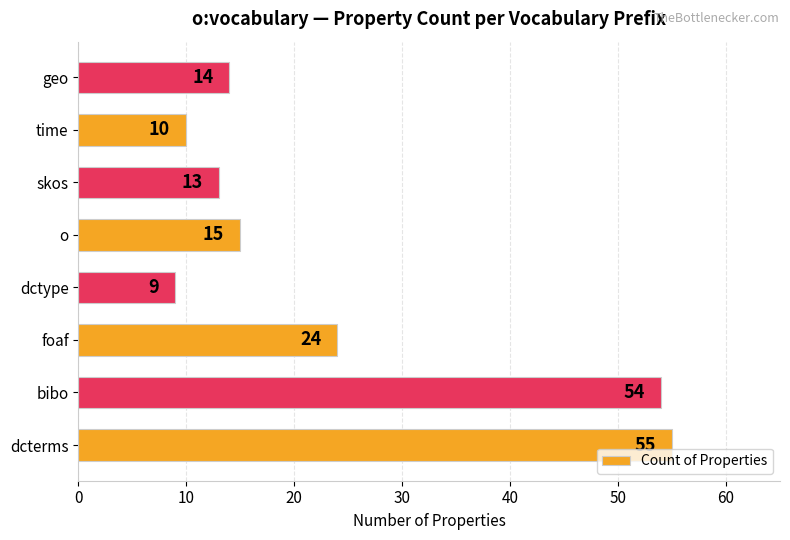

What is the difference between the maximum and minimum values?

46